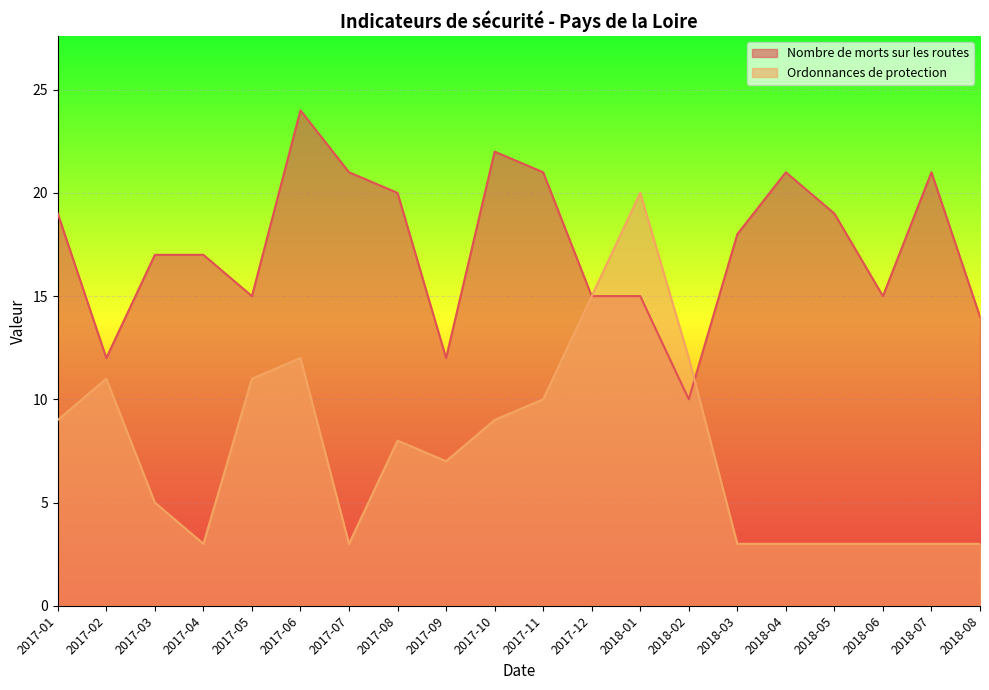

What is the difference between the Nombre de morts sur les routes values at 2018-02 and 2017-07?

11